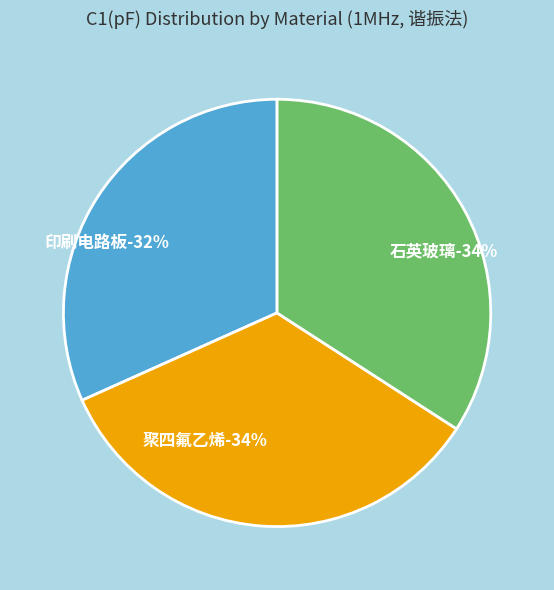

Combined, do 聚四氟乙烯 and 印刷电路板 account for over 50%?

Yes